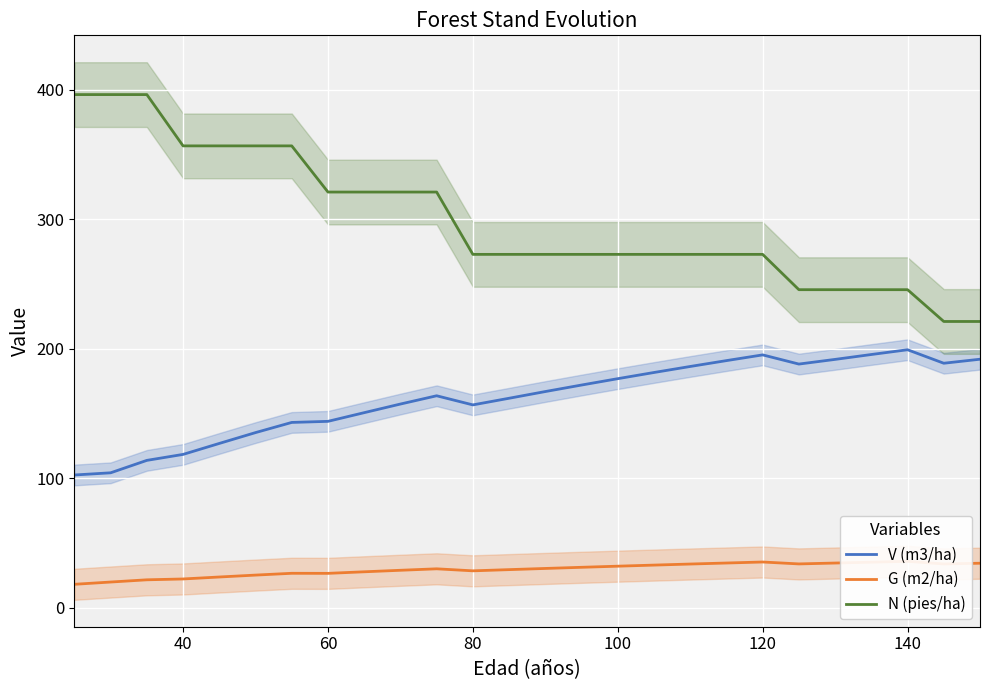

How many values in the V (m3/ha) series exceed 166?

13